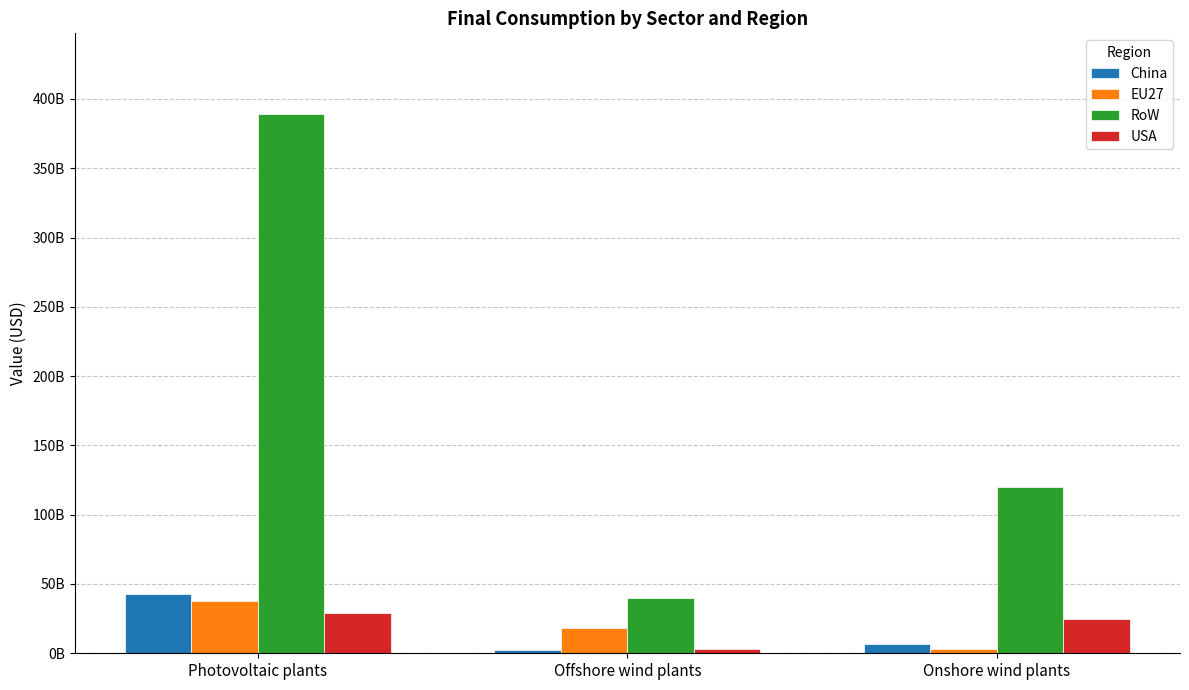

What is the value of the RoW bar at the 1st from the left?

388974730437.3